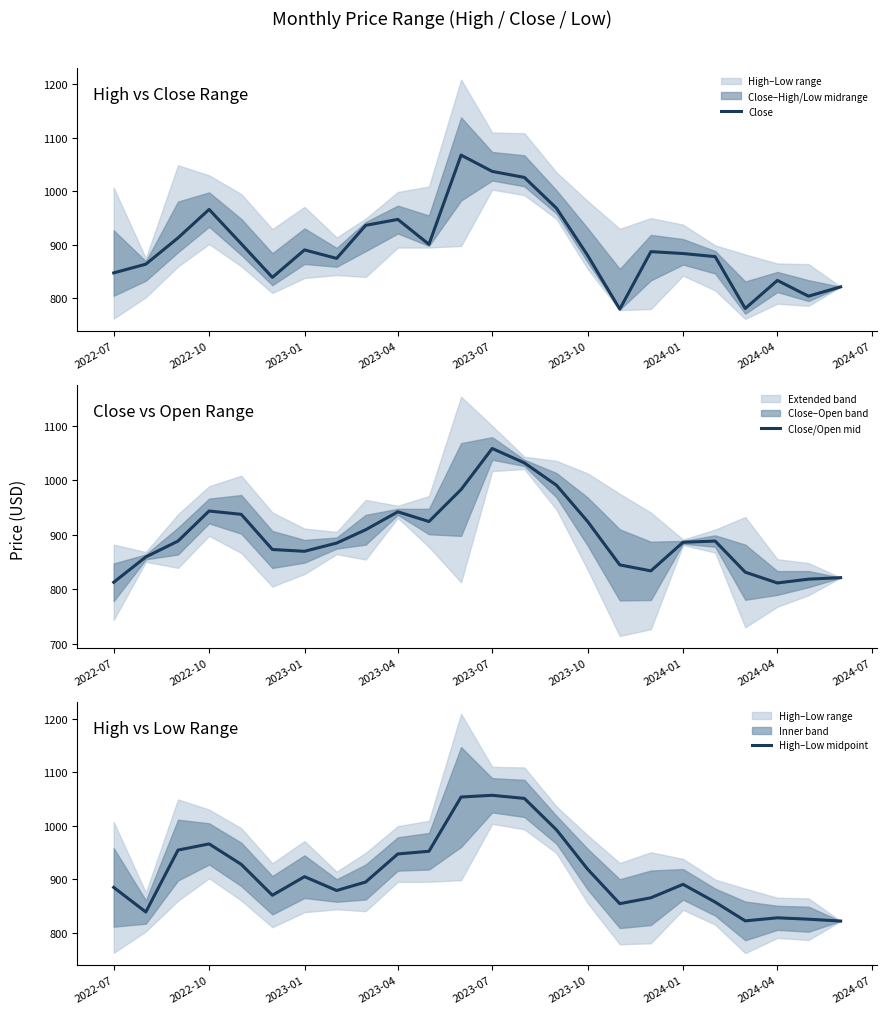

The value of Close at 2024-01 is 1186.4. True or false?

False